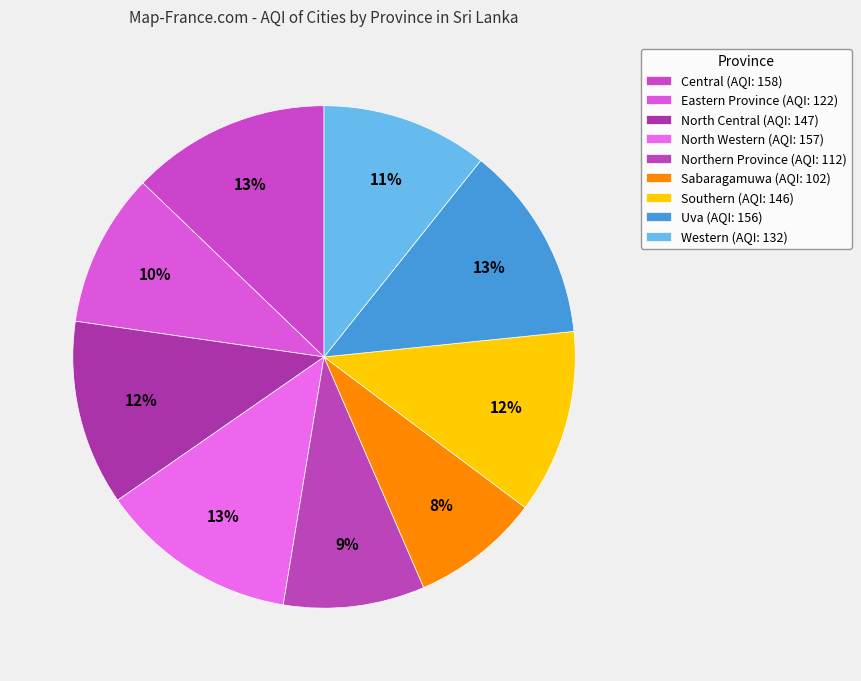

To the nearest percent, what portion does Sabaragamuwa represent?

8%